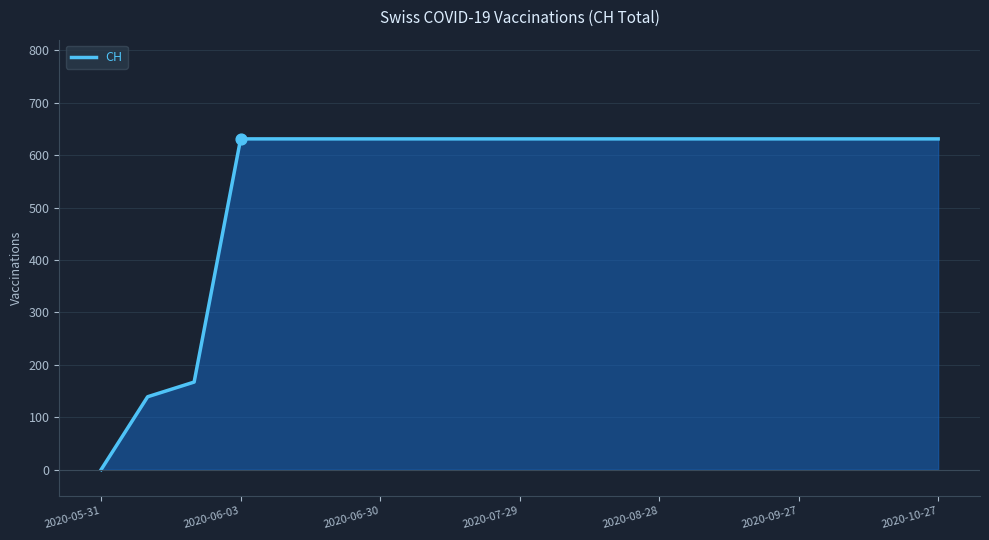

What is the difference between the maximum and minimum values?

631